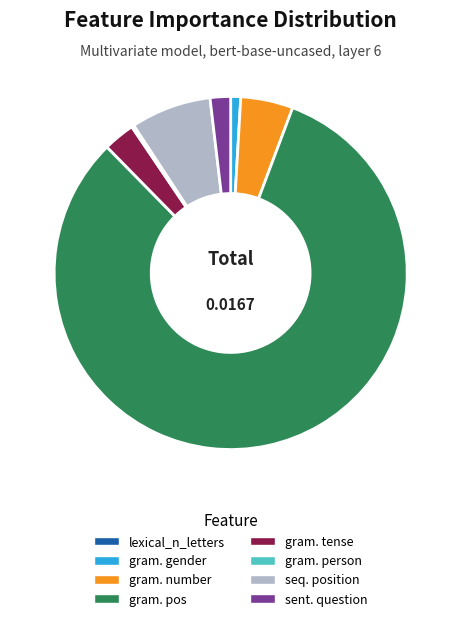

Rank the categories by value from highest to lowest.

grammatical_pos, sequential_posit_from_start, grammatical_number, grammatical_tense, sentential_question, grammatical_gender, grammatical_person, lexical_n_letters